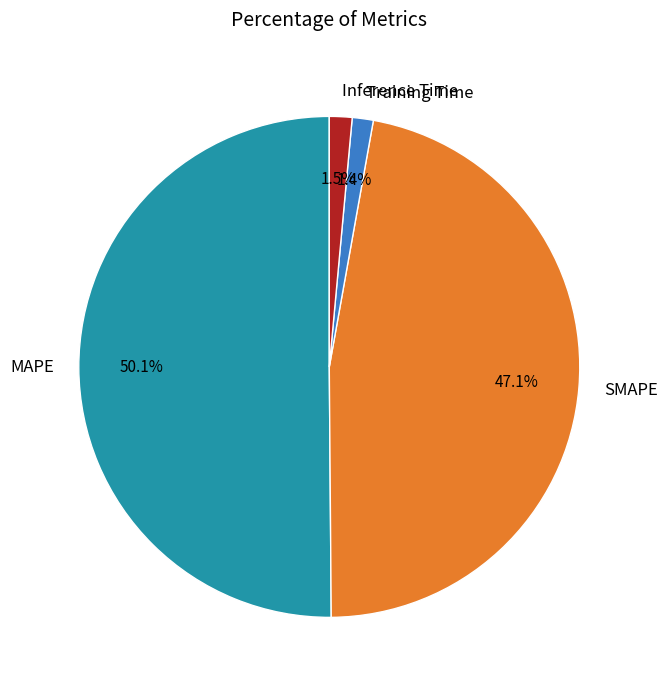

How many slices are in this pie chart?

4